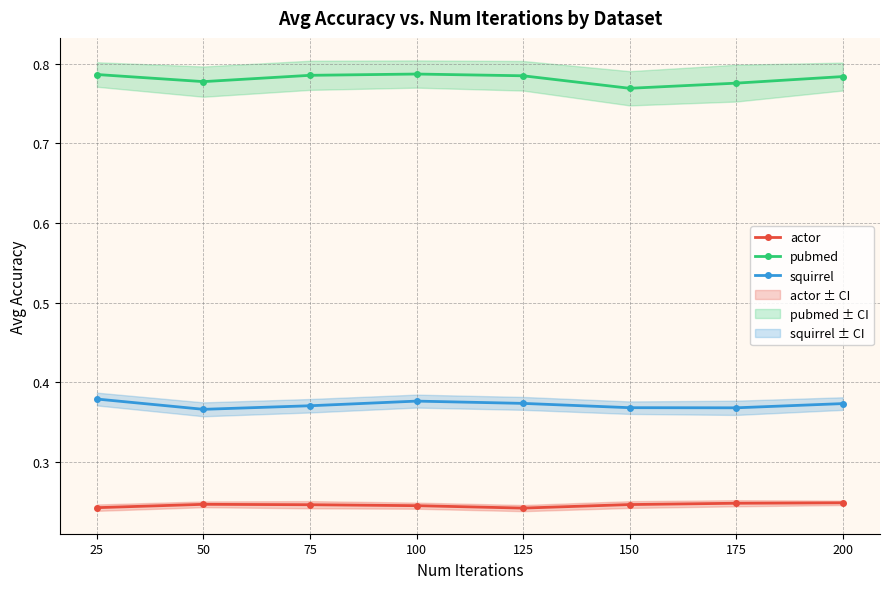

What is the difference between the highest and lowest values at 150?

0.5